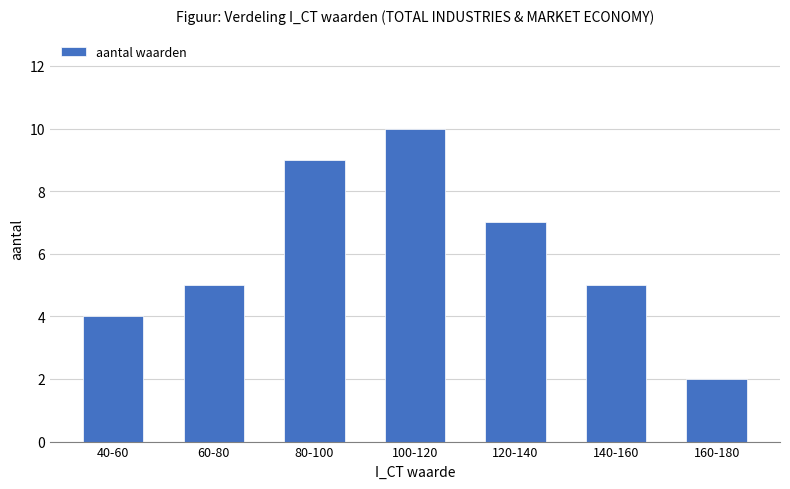

Reading right to left, what are all the values shown in this chart?

160-180=2	140-160=5	120-140=7	100-120=10	80-100=9	60-80=5	40-60=4